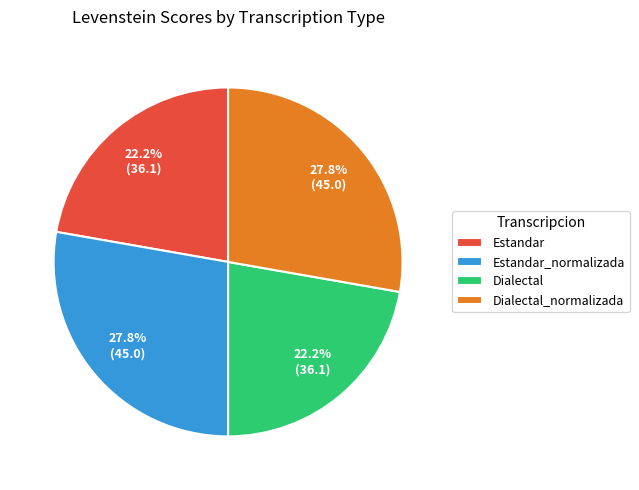

What is the ratio of the value at Dialectal to the value at Estandar_normalizada?

0.8